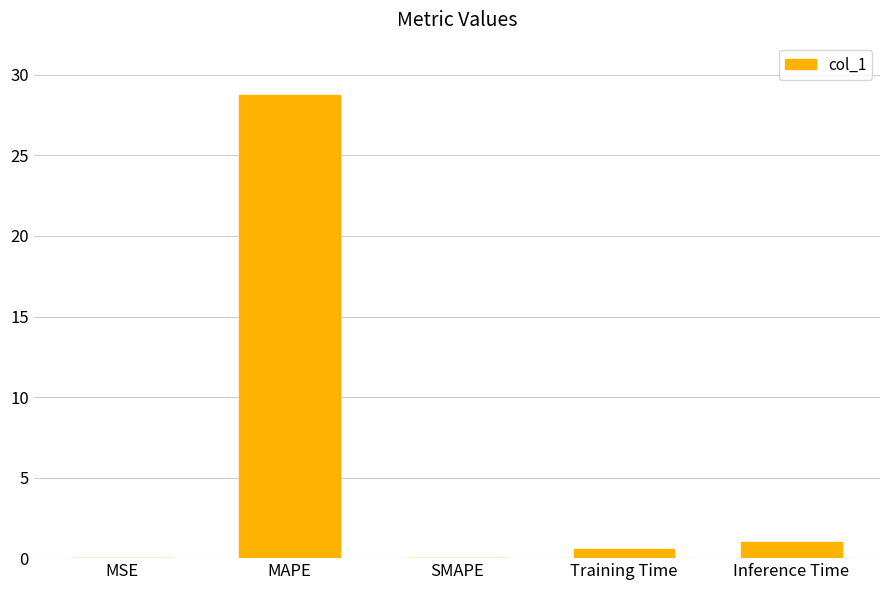

Which has a higher value, MSE or MAPE?

MAPE